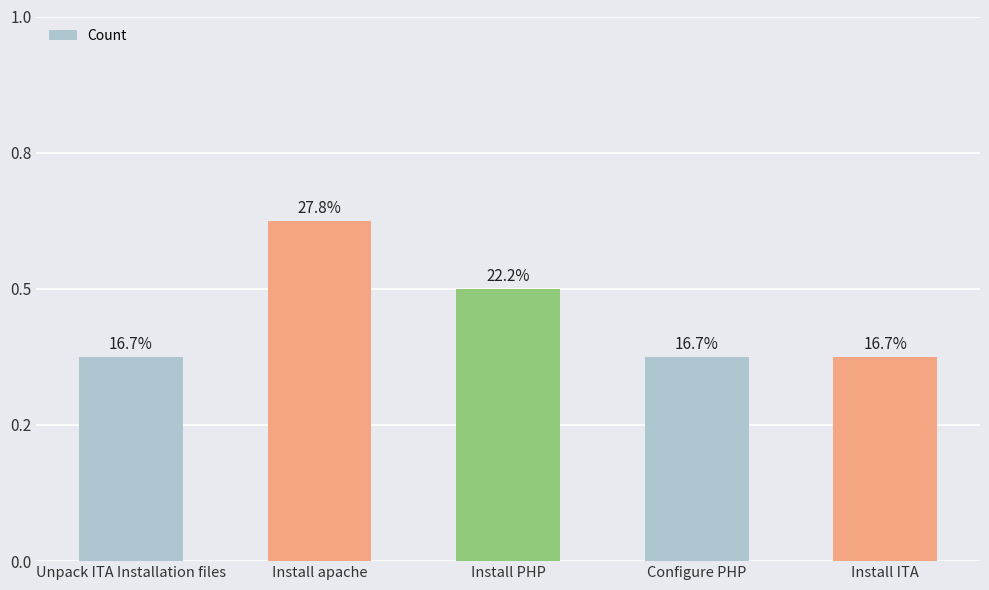

Rank the categories by value from highest to lowest.

Install apache, Install PHP, Unpack ITA Installation files, Configure PHP, Install ITA